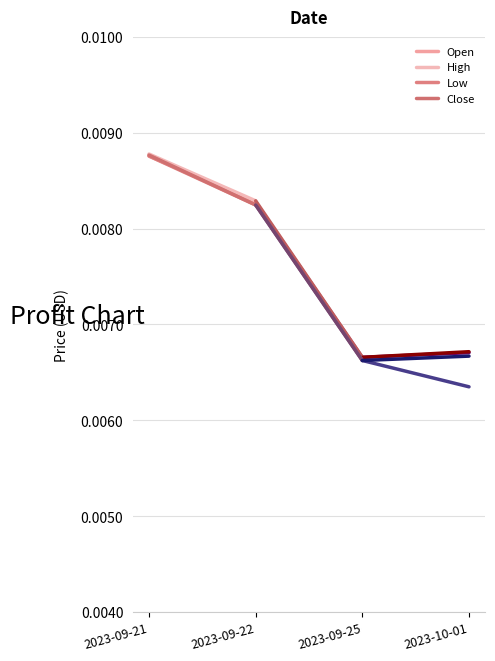

Is it true that Open equals 0.0 at 2023-09-22?

False